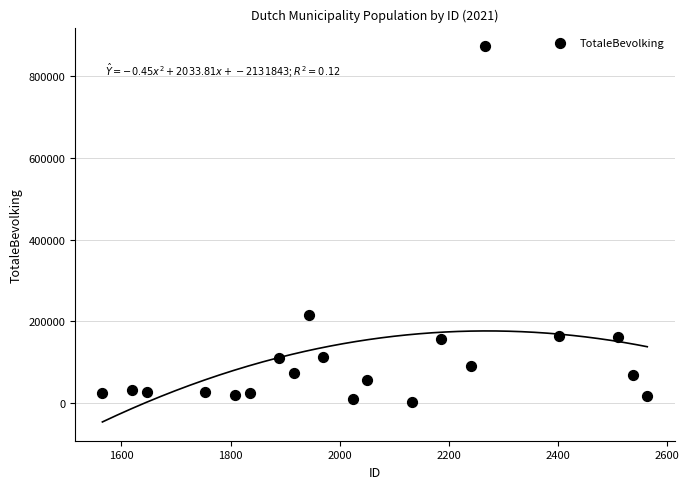

What Y value in the scatter plot is closest to 438542?

214715